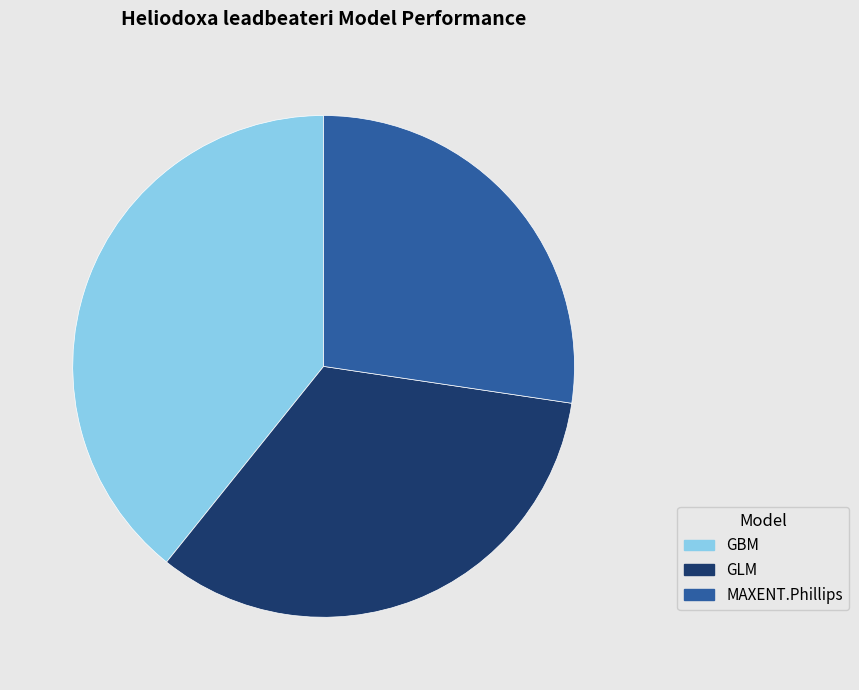

Which slice is the largest?

GBM